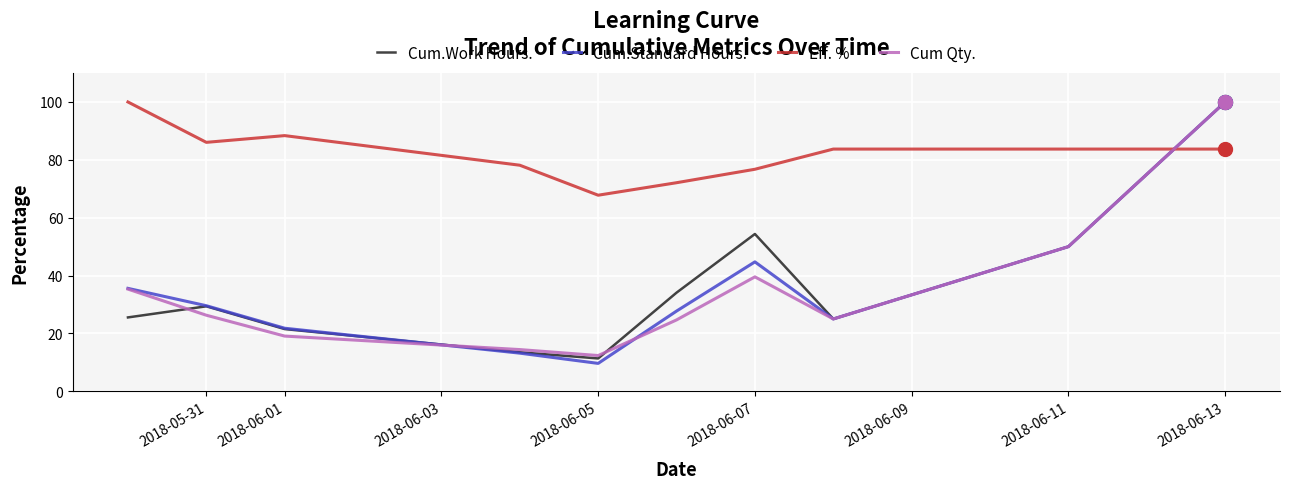

What is the smallest value displayed?

9.6